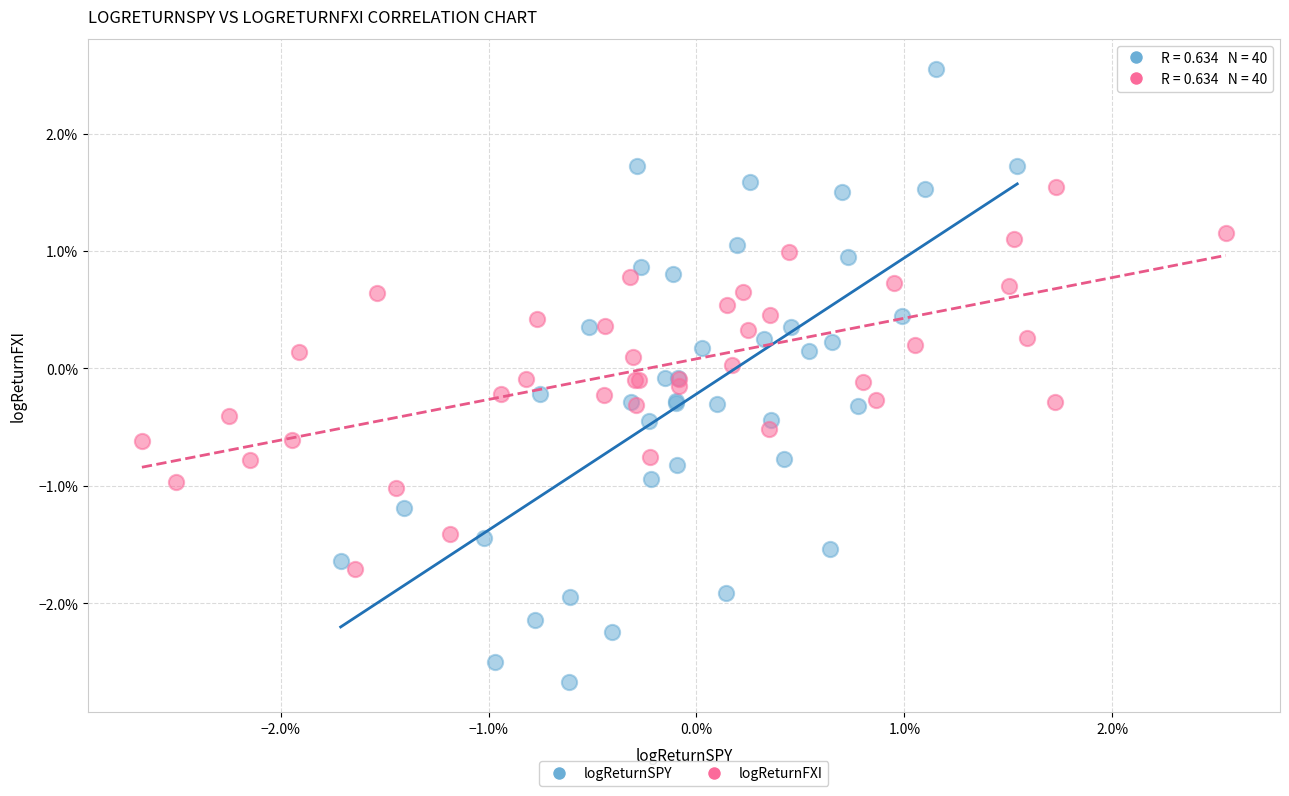

Which series reaches the maximum Y coordinate?

logReturnSPY